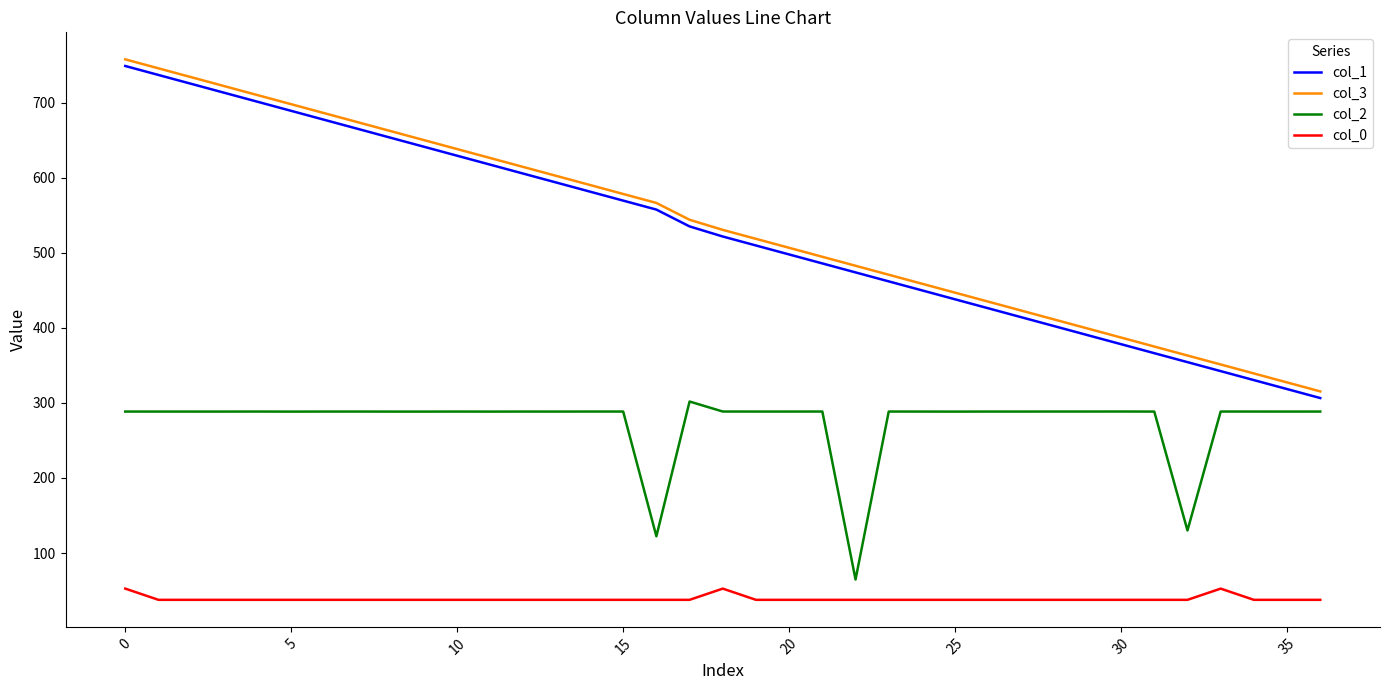

How many series are shown in this chart?

4